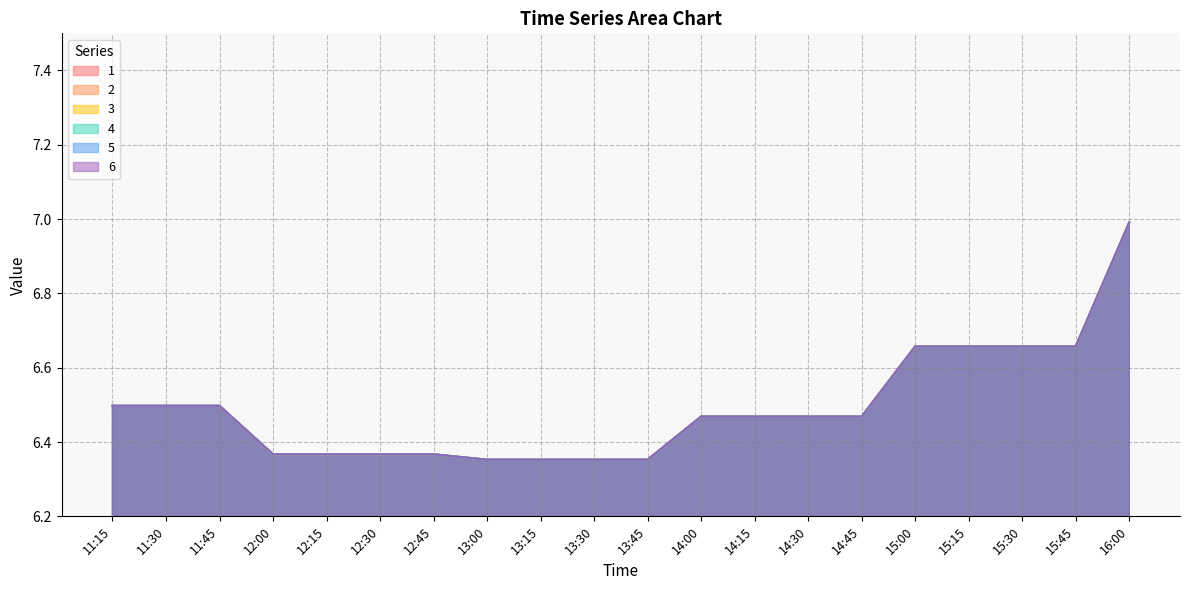

What value does the 6 series have at 15:30?

6.7